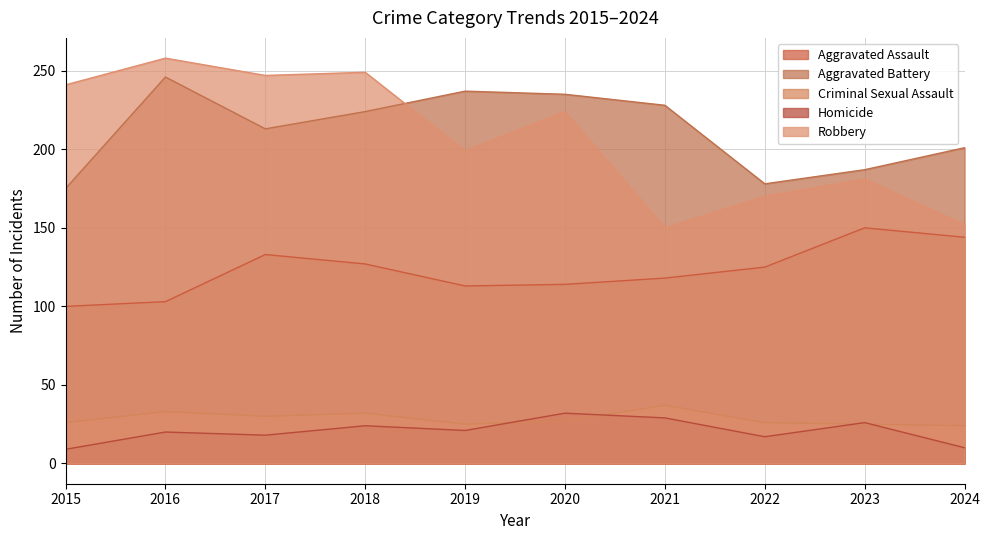

What is the maximum value shown in the chart?

258